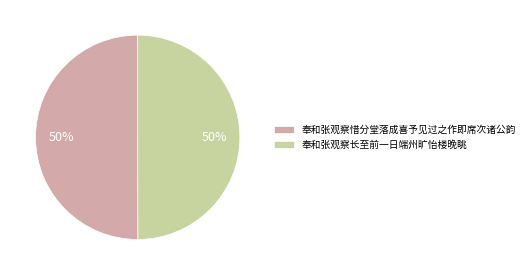

To the nearest percent, what portion does 奉和张观察惜分堂落成喜予见过之作即席次诸公韵 represent?

50%